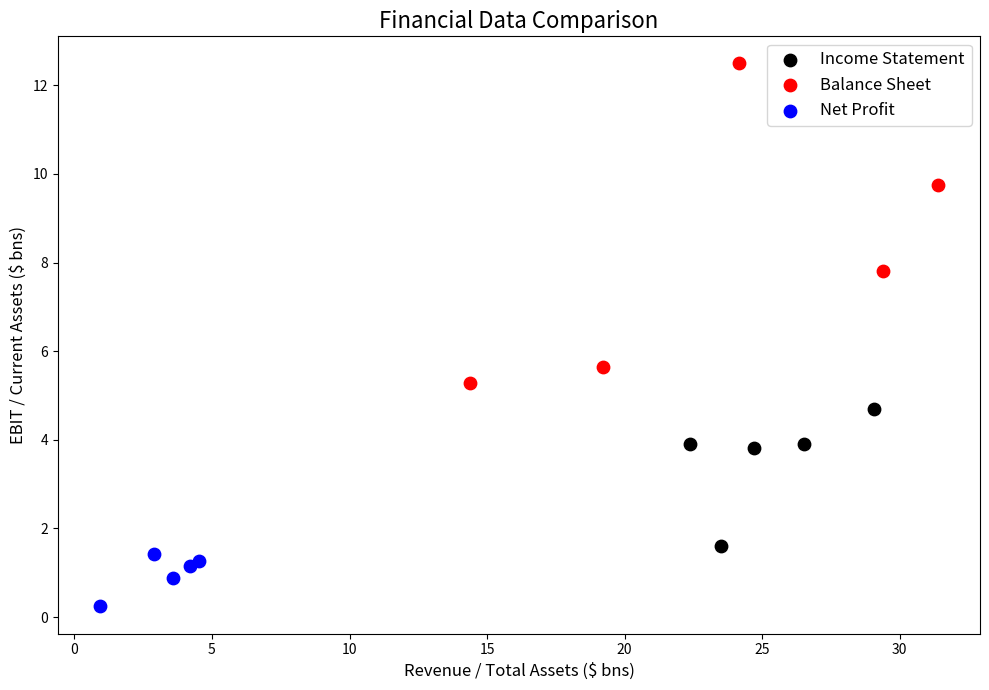

Which series has the largest Y range (max minus min)?

Balance Sheet